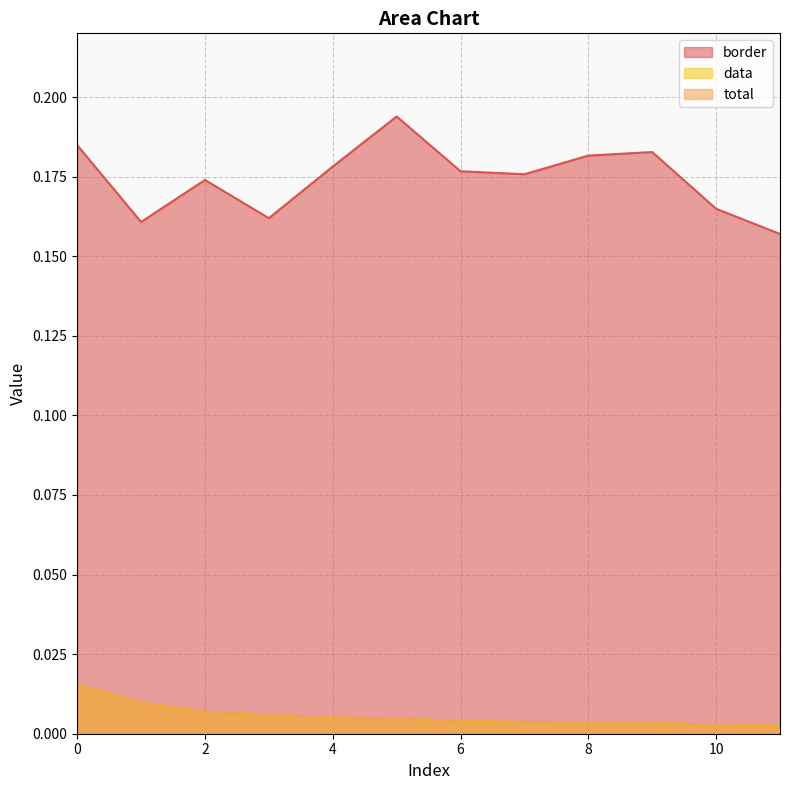

True or false: data and border intersect in this chart.

False